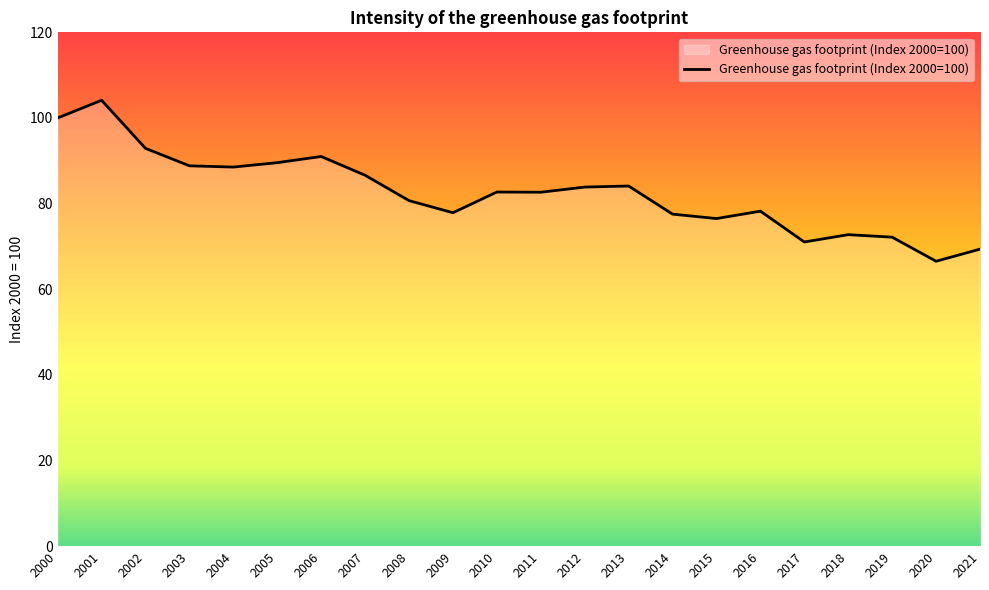

What is the approximate value at 2006?

91.0